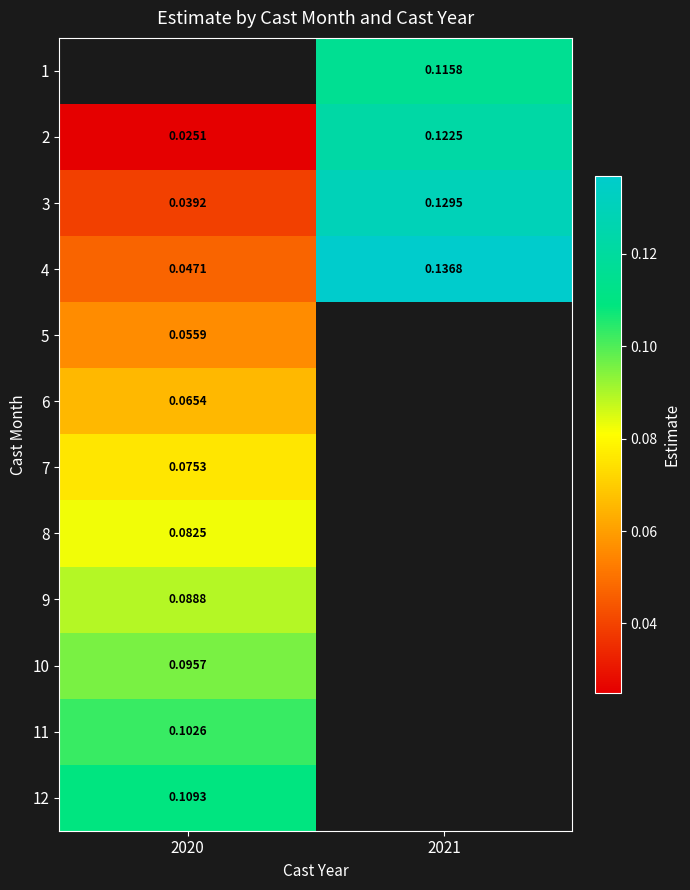

List the labels in order of 9 value, smallest first.

2020, 2021